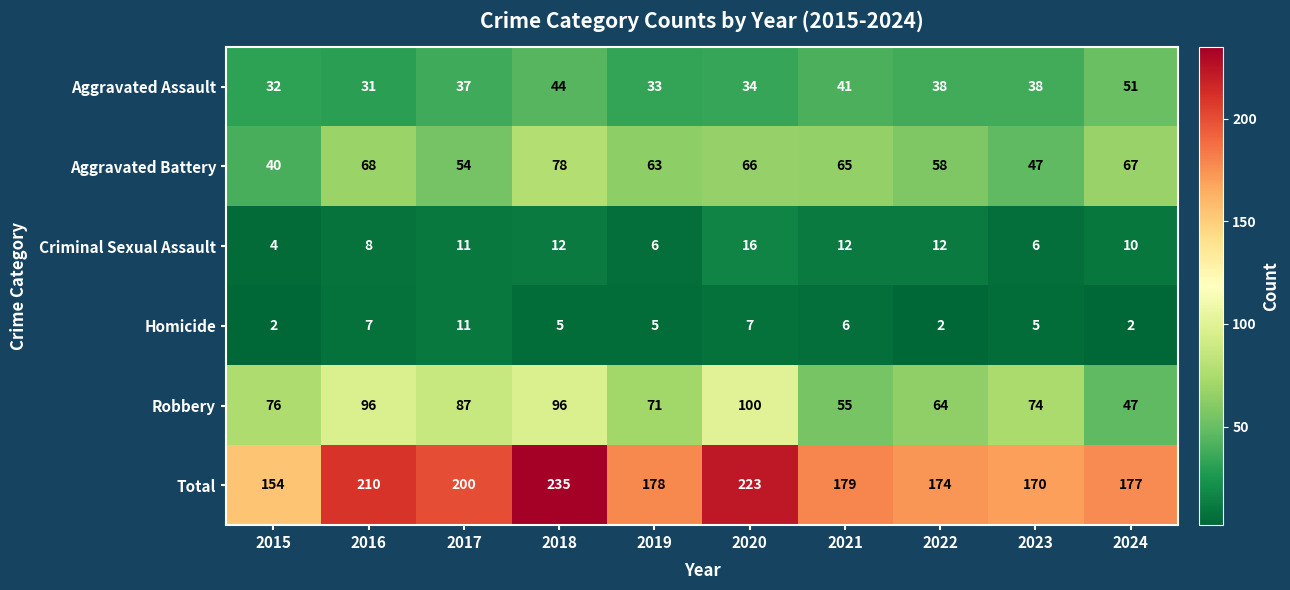

Which series has the largest total across all categories?

Total